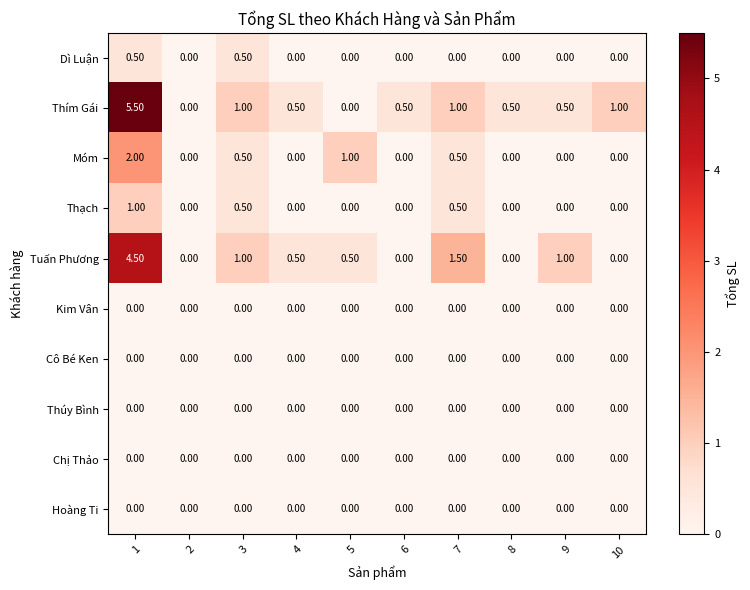

Which series has the largest range (max minus min)?

Thím Gái